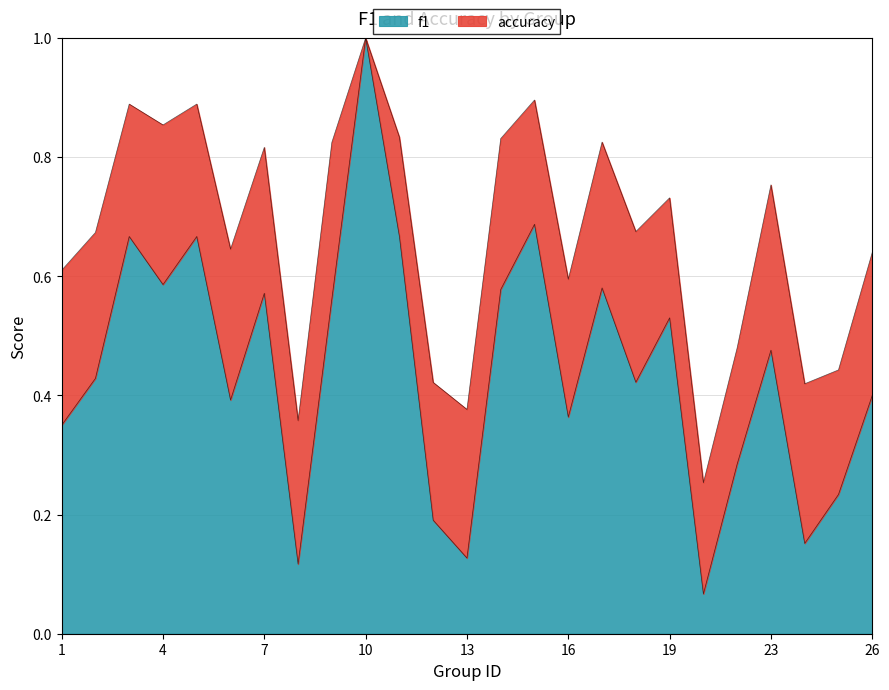

Reading left to right, list all the values displayed in this chart.

1=0.3	2=0.4	3=0.7	4=0.6	5=0.7	6=0.4	7=0.6	8=0.1	9=0.6	10=1.0	11=0.7	12=0.2	13=0.1	14=0.6	15=0.7	16=0.4	17=0.6	18=0.4	19=0.5	21=0.1	22=0.3	23=0.5	24=0.2	25=0.2	26=0.4